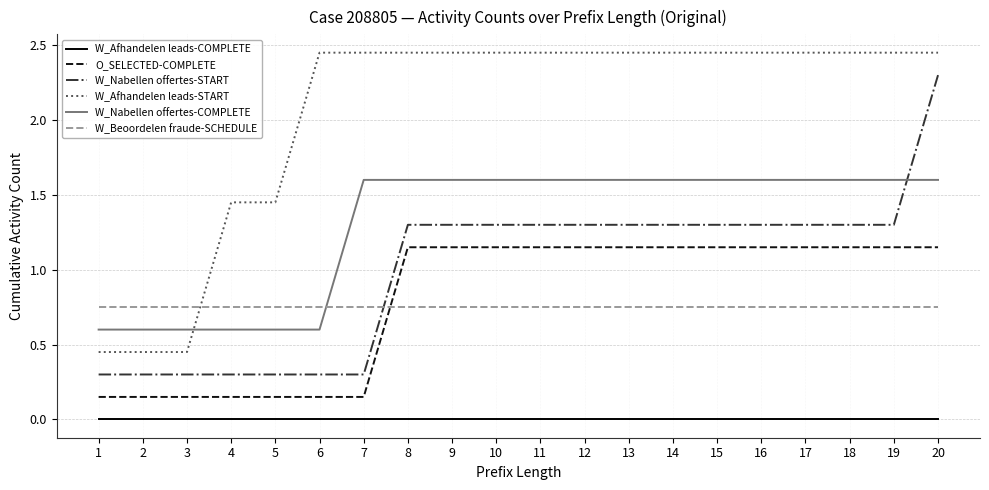

How many values in the W_Nabellen offertes-START series exceed 1?

13